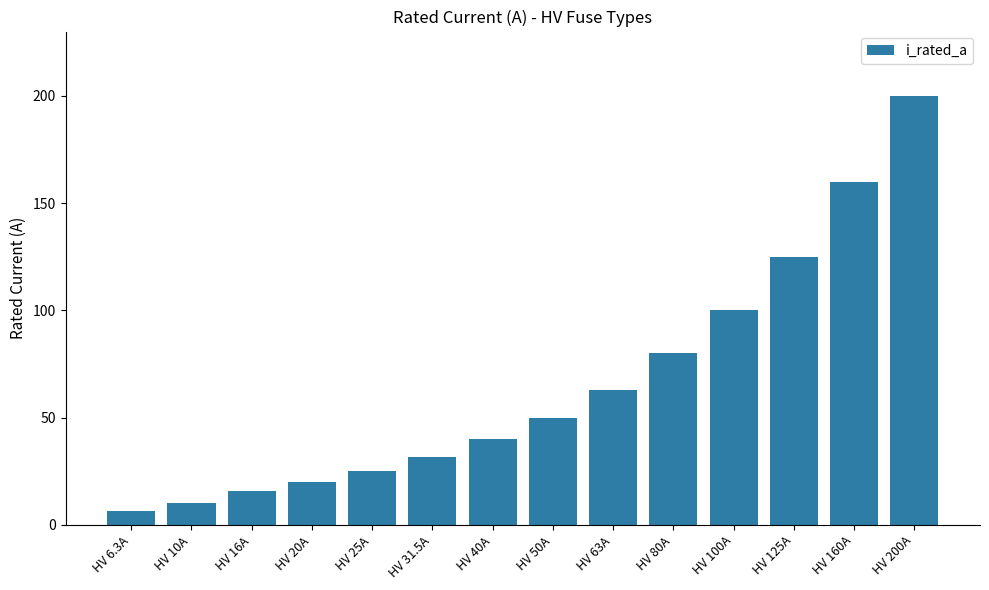

True or false: the data shows 125.0 at HV 125A.

True